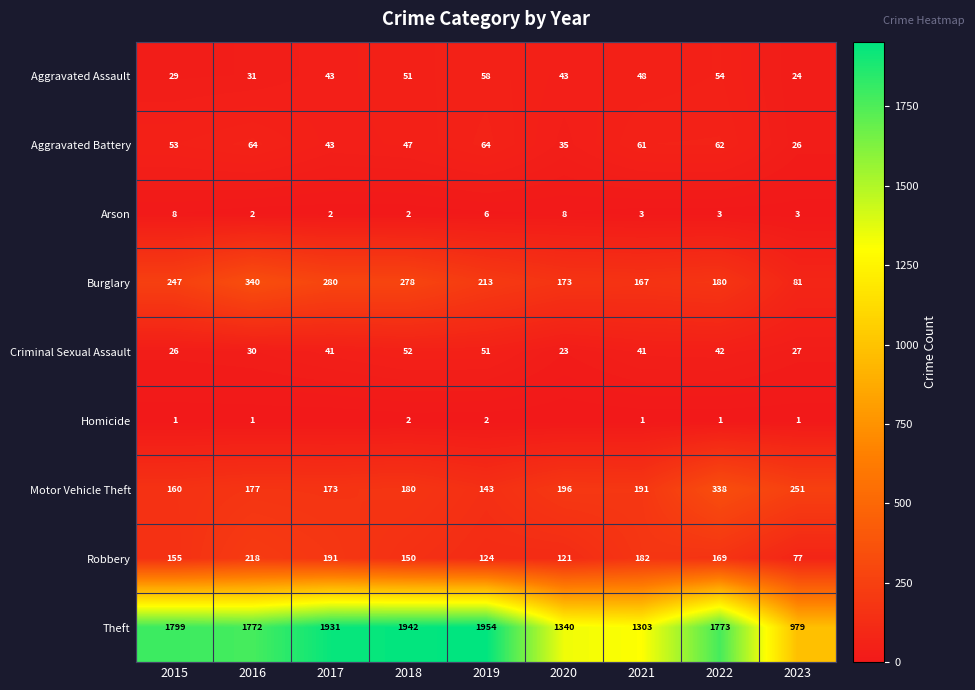

Rank the series at 2019 from lowest to highest value.

Homicide, Arson, Criminal Sexual Assault, Aggravated Assault, Aggravated Battery, Robbery, Motor Vehicle Theft, Burglary, Theft